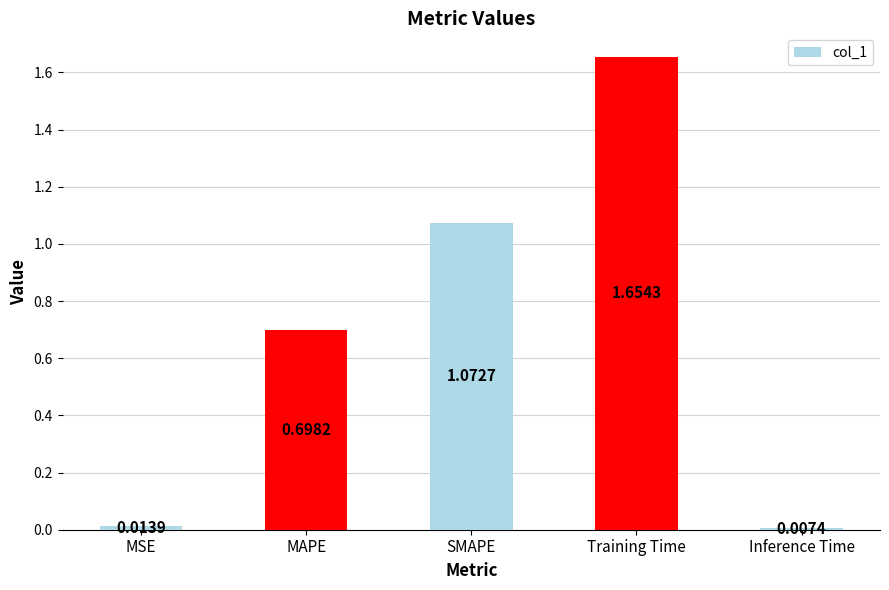

The chart shows a value of 0.9 at Training Time. True or false?

False